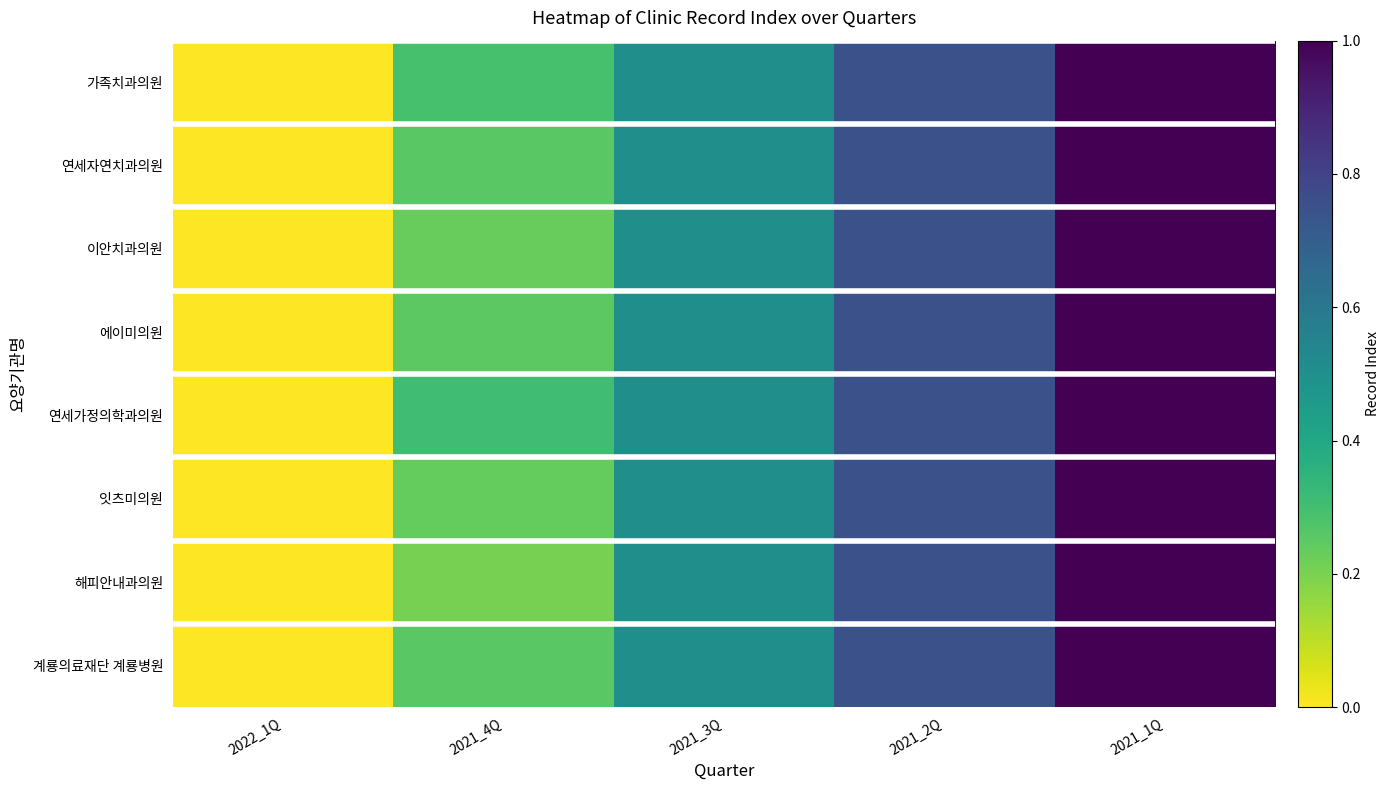

Rank the series at 2021_4Q from highest to lowest value.

연세가정의학과의원, 가족치과의원, 연세자연치과의원, 계룡의료재단 계룡병원, 에이미의원, 잇츠미의원, 이안치과의원, 해피안내과의원